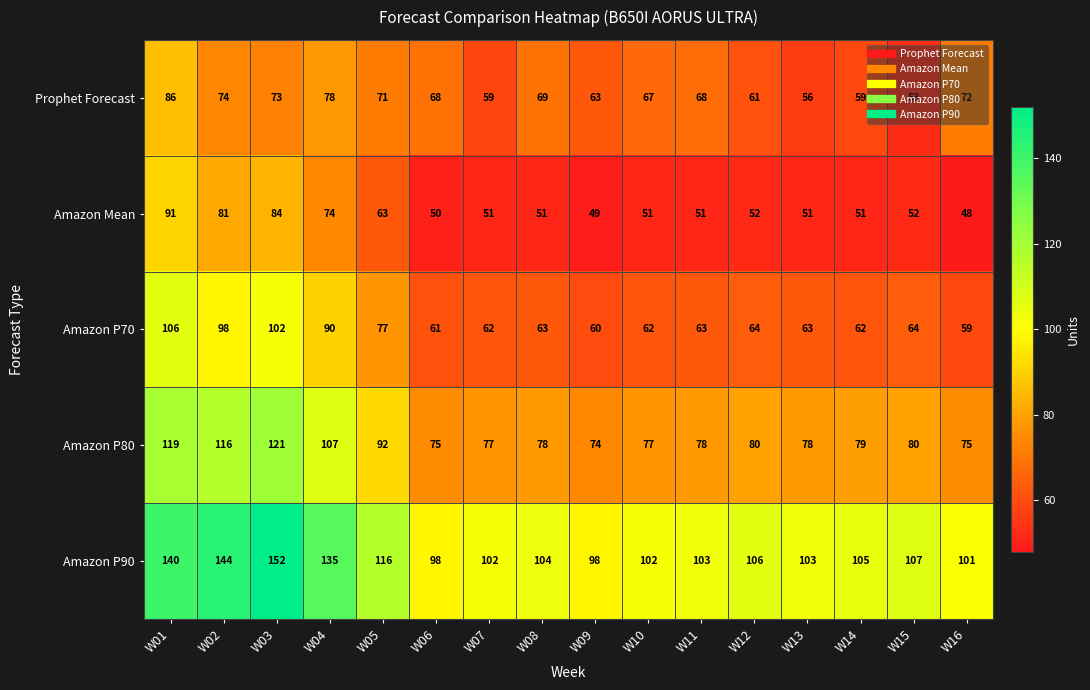

Is it true that Amazon P80 equals 79 at W14?

True